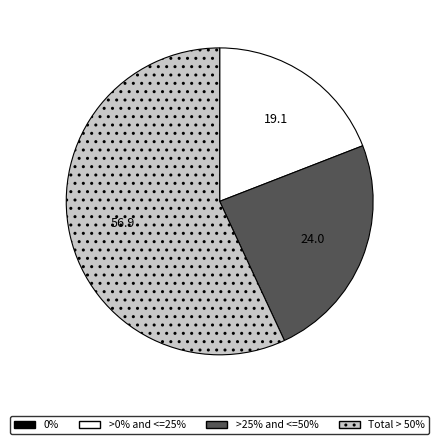

Is there a majority slice in this chart?

Yes